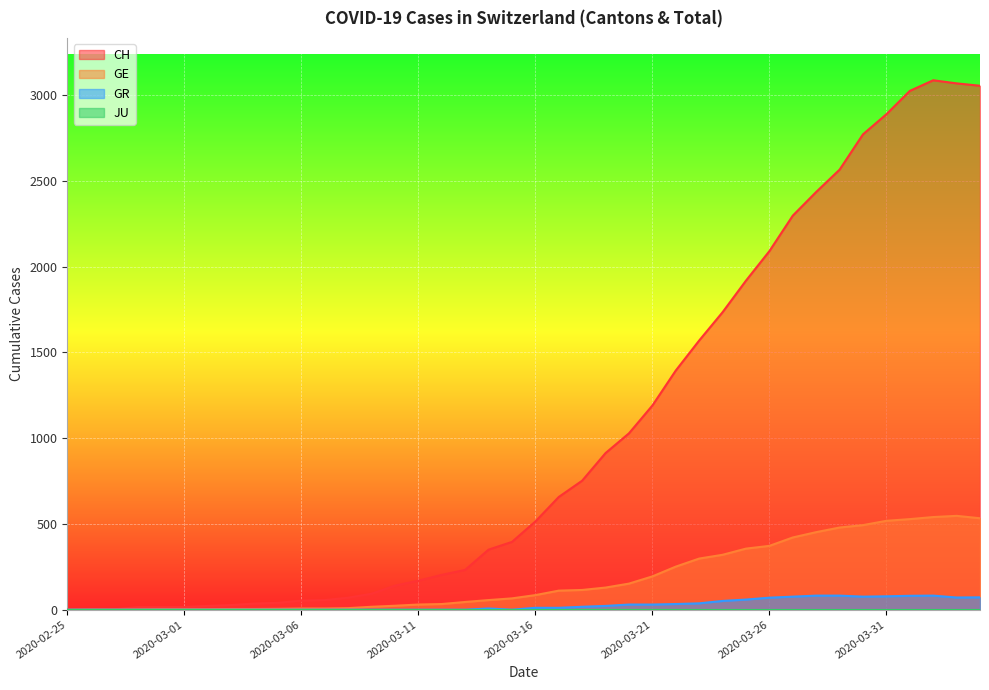

Between 2020-03-02 and 2020-03-30, which series saw the biggest shift?

CH